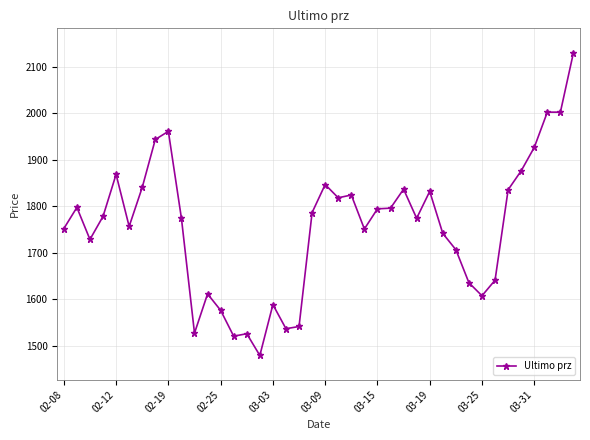

What is the value of the 14th point from the left?

1520.7